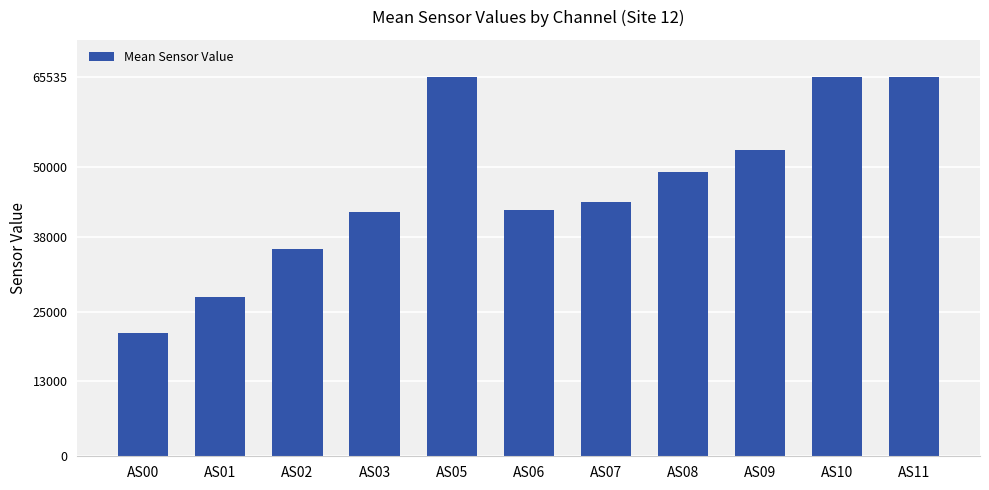

What is the minimum value shown in the chart?

21397